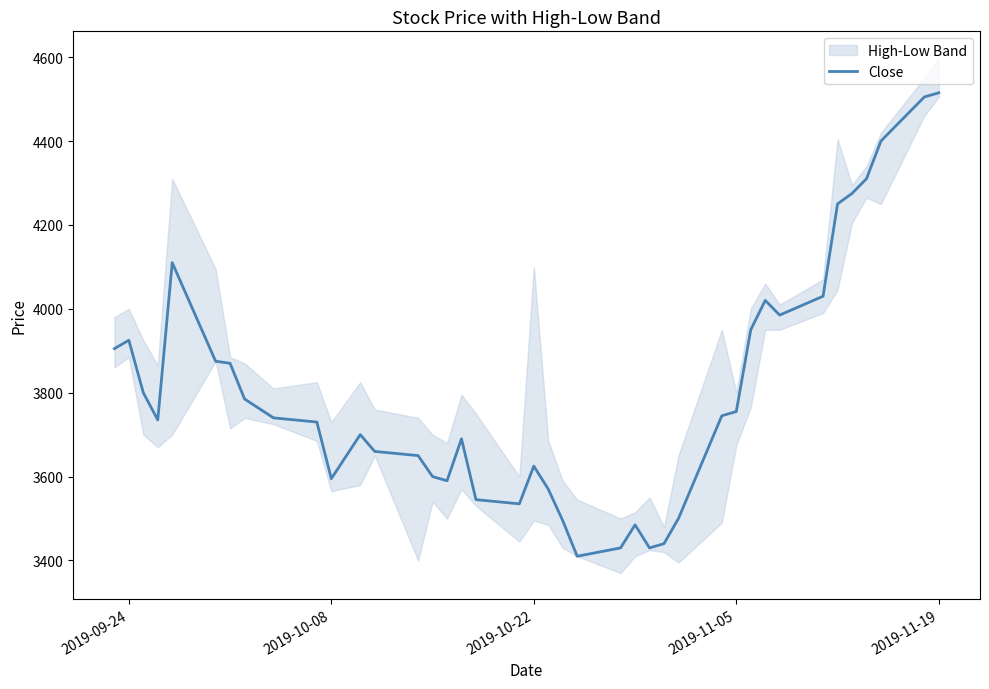

Does the chart have visible grid lines?

No